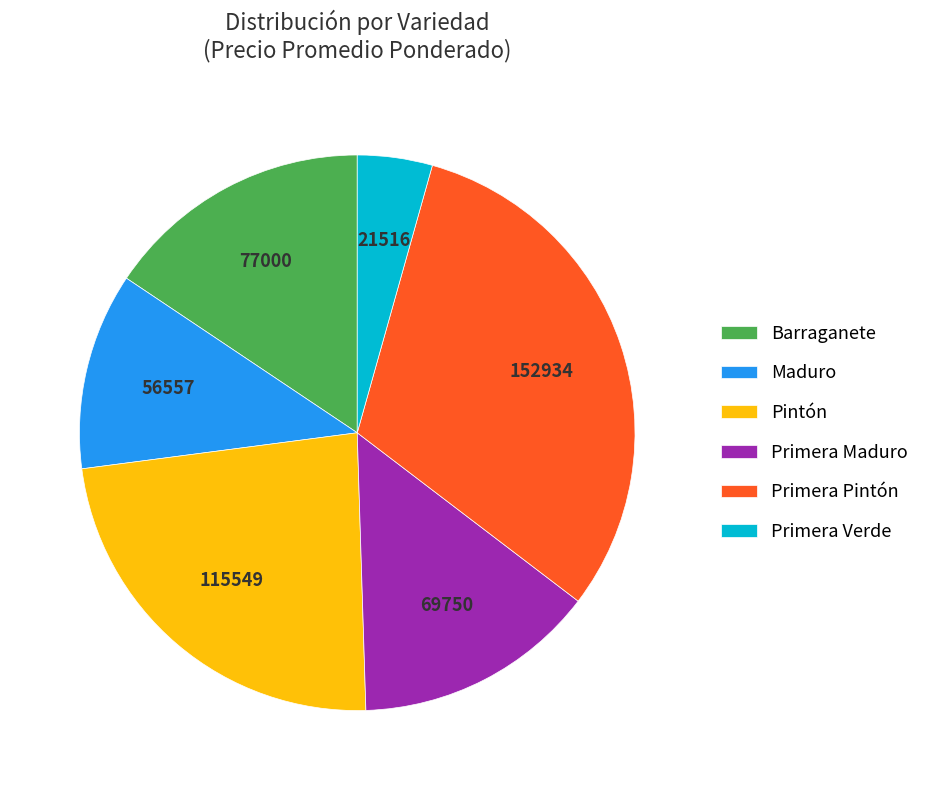

Rank the categories by value from highest to lowest.

Primera Pintón, Pintón, Barraganete, Primera Maduro, Maduro, Primera Verde